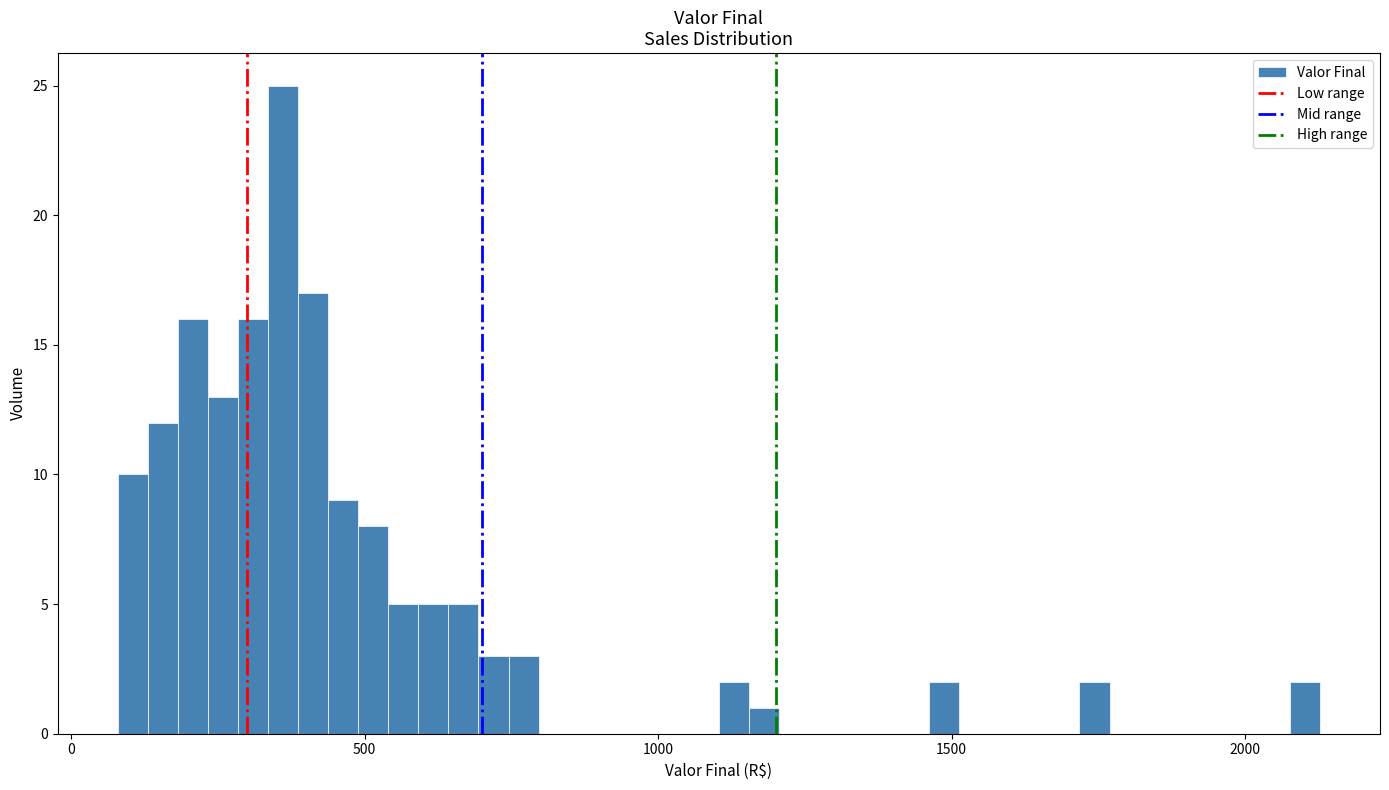

Read against the x-axis, roughly where is the centre of the tallest bar?

350